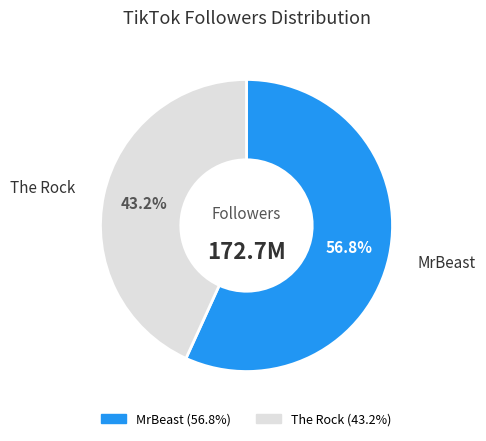

Is MrBeast the majority of the pie?

Yes